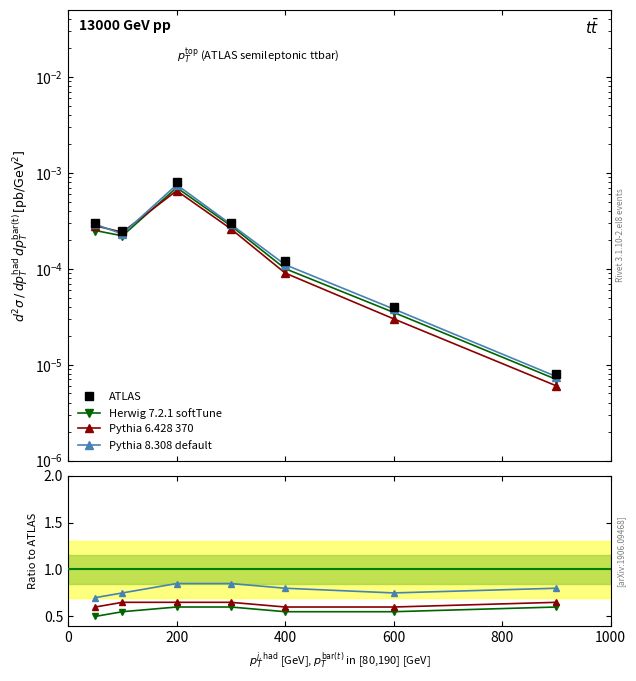

The Herwig 7.2.1 softTune series shows 0.6 at 600. True or false?

True